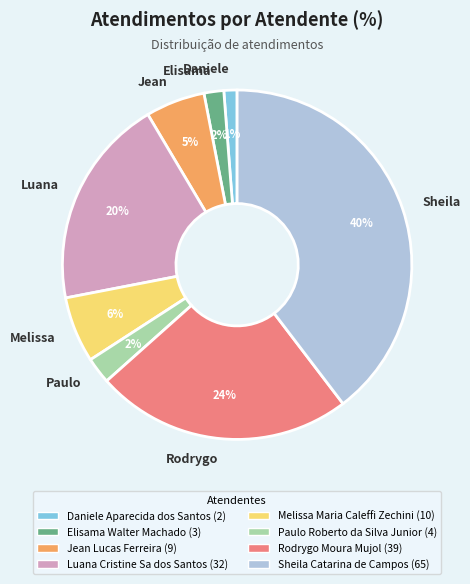

Combined, do Rodrygo and Daniele account for over 50%?

No